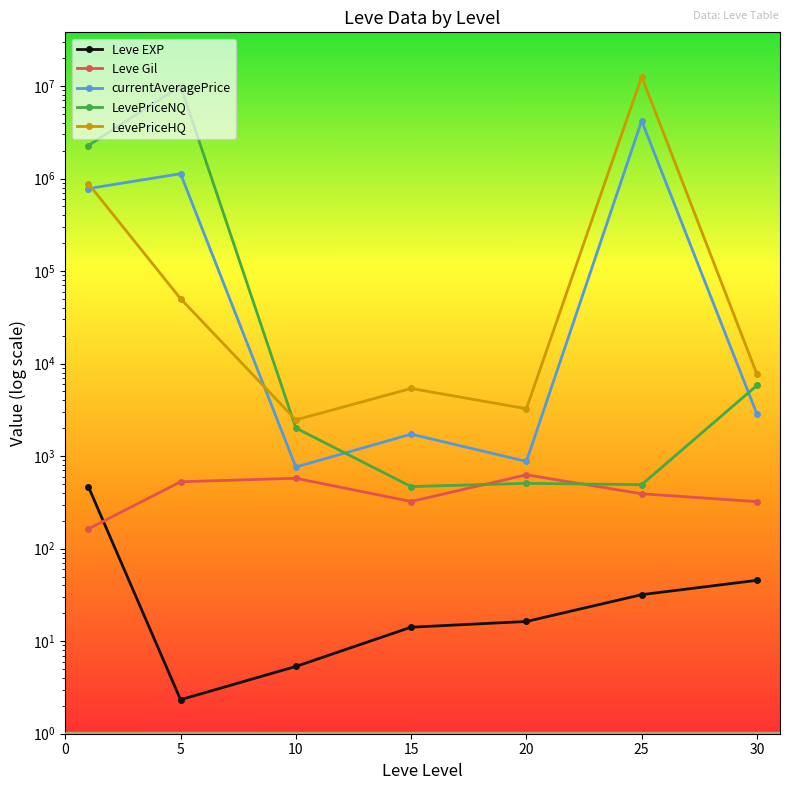

What is the difference between the LevePriceHQ values at 30 and 10?

5218.0